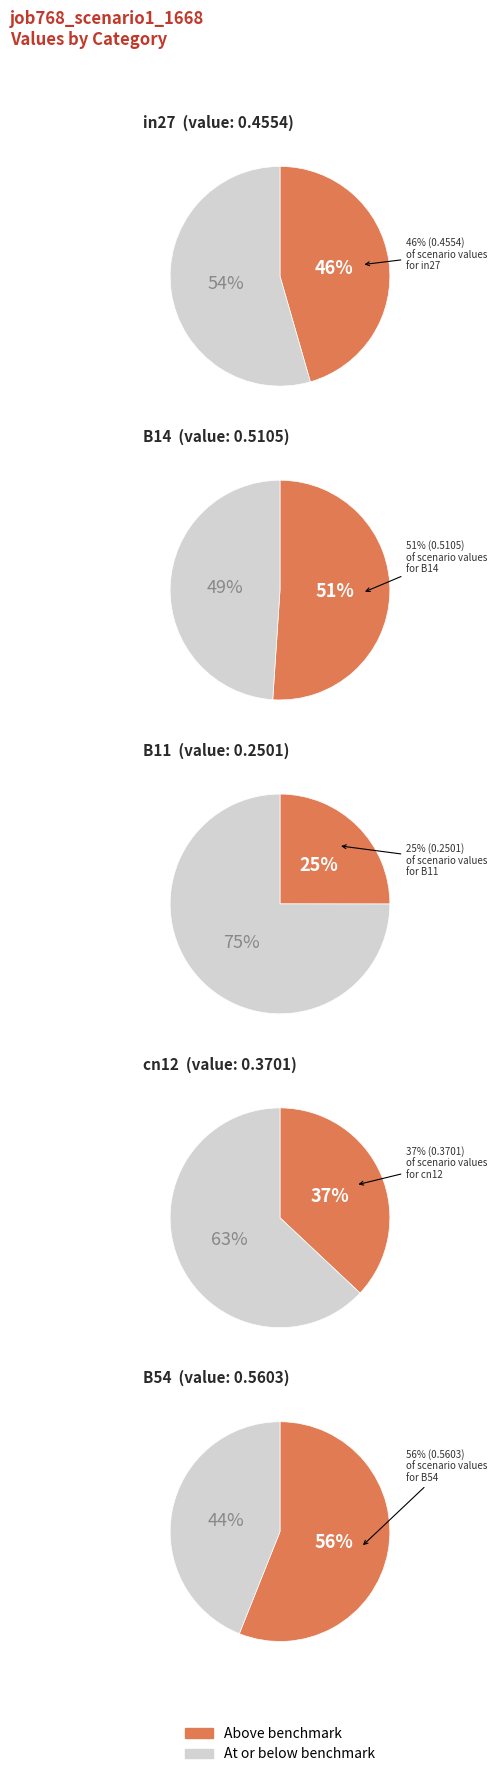

Which category has the biggest portion of the pie?

B54